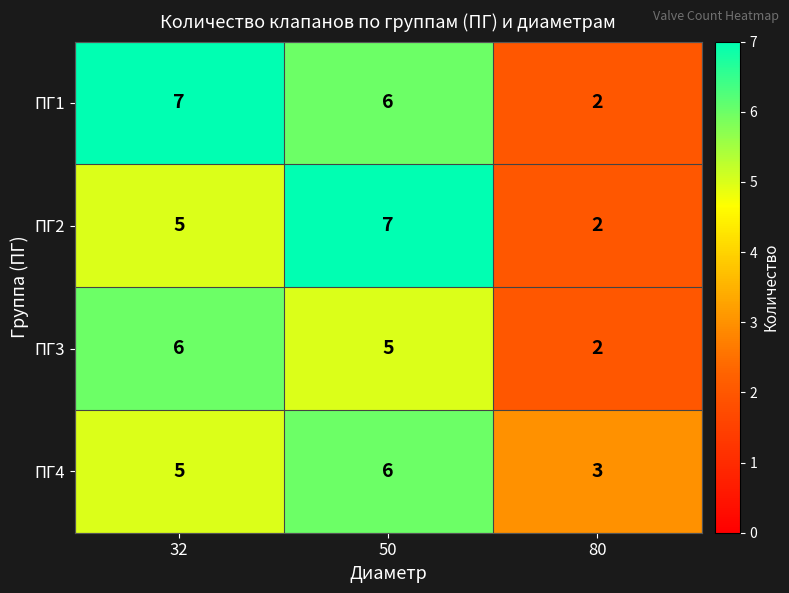

Between 32 and 80, which series saw the biggest shift?

ПГ1